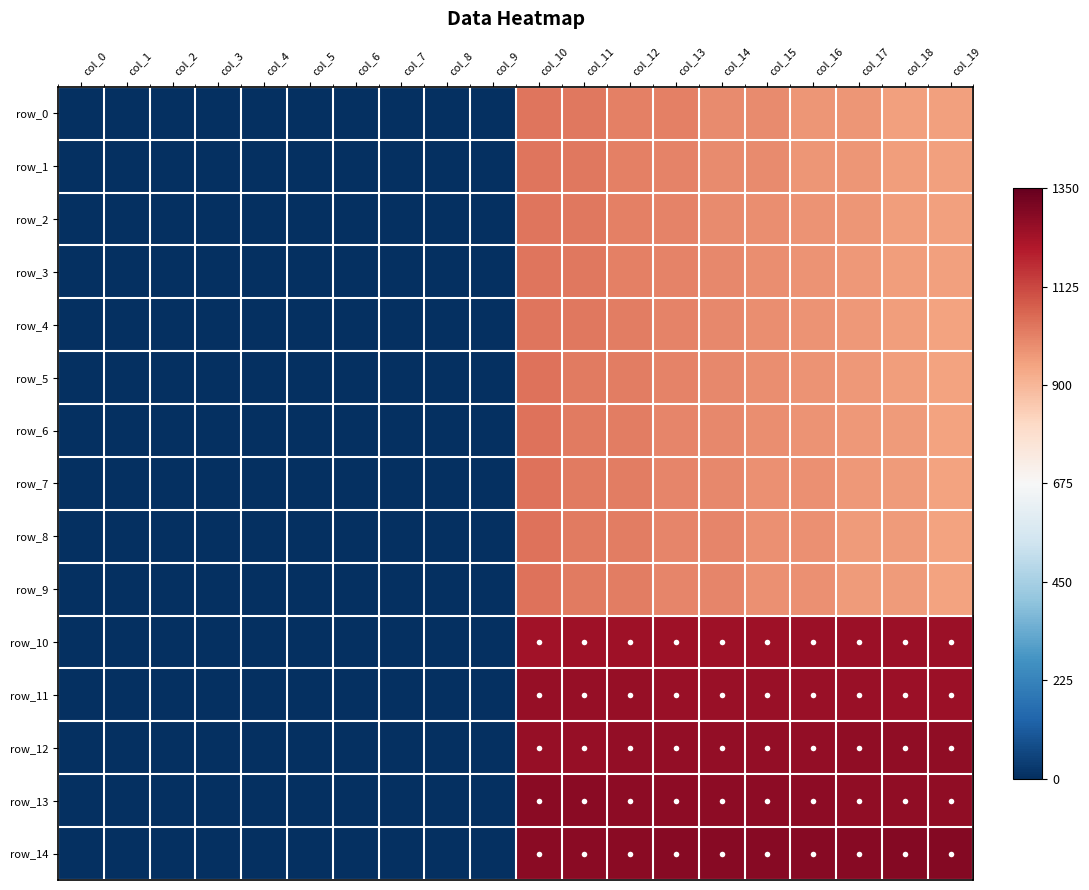

What is the average value of the row_10 series?

624.3